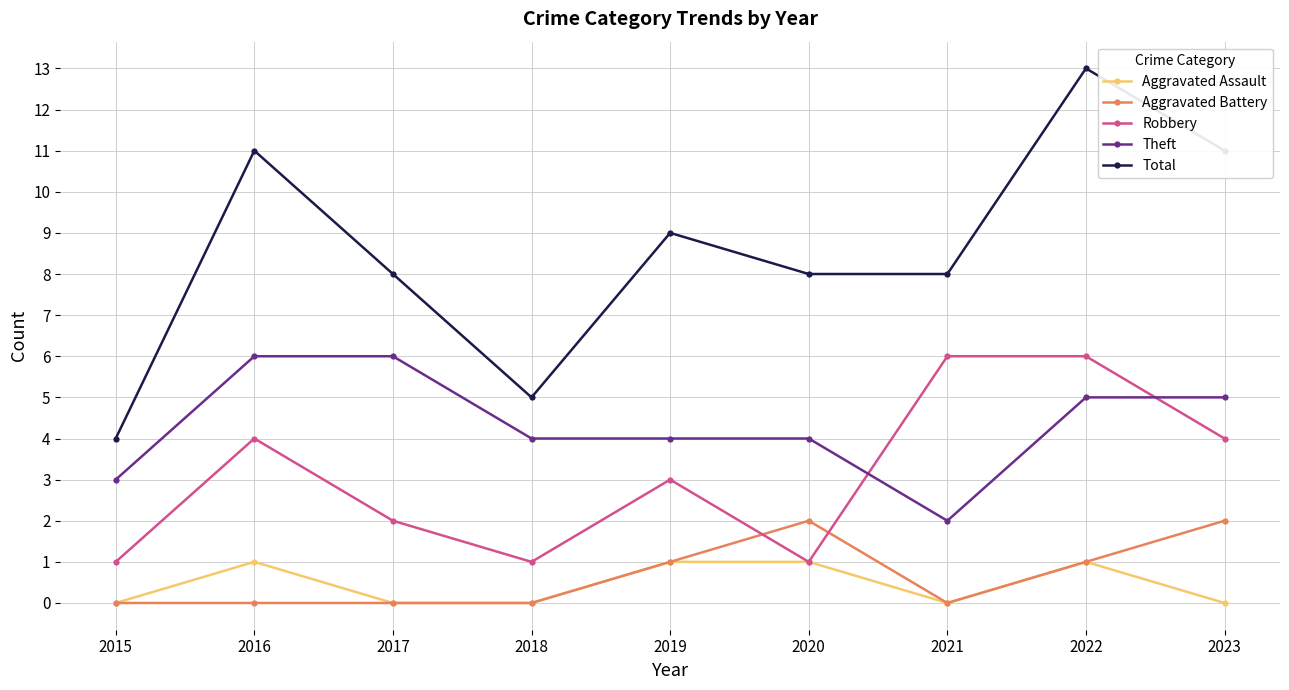

True or false: Robbery and Total cross at least once.

False